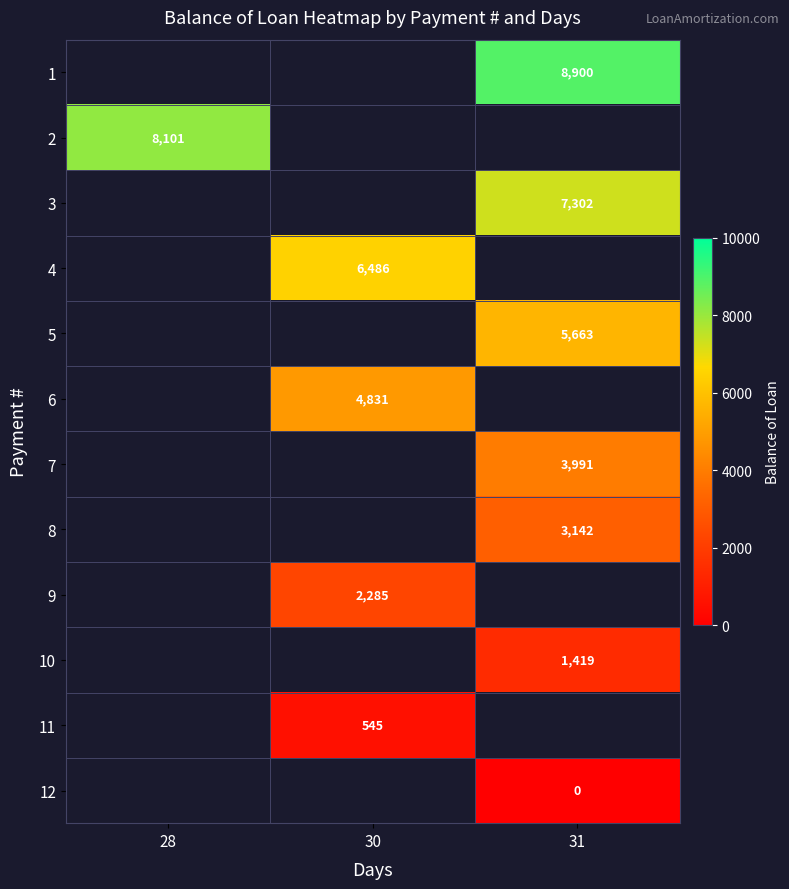

Between 28 and 30, which is larger?

30